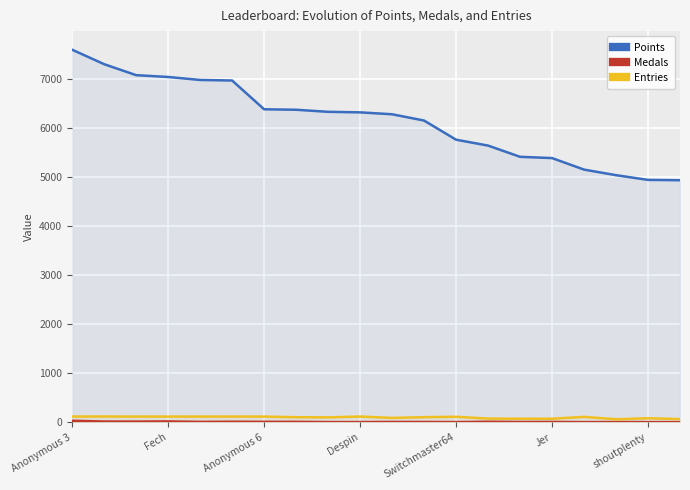

What is the total value across all series at 19?

4998